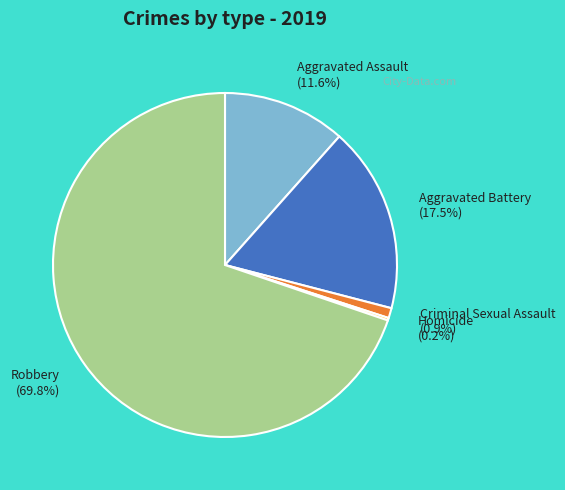

The Aggravated Assault slice represents 3% of the pie. True or false?

False